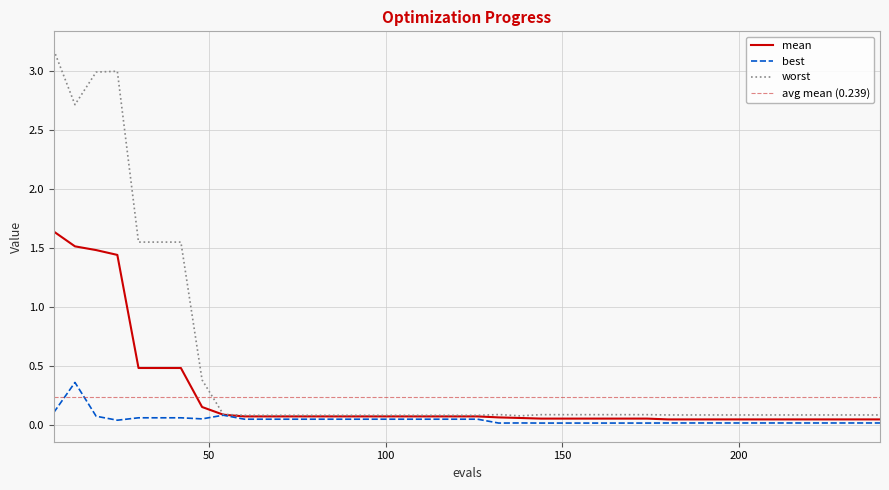

Rank the categories by best value from highest to lowest.

12, 6, 54, 18, 30, 36, 42, 48, 60, 66, 72, 78, 84, 90, 96, 102, 108, 114, 120, 126, 24, 138, 180, 186, 192, 198, 204, 210, 216, 222, 228, 234, 240, 144, 150, 156, 162, 168, 174, 132